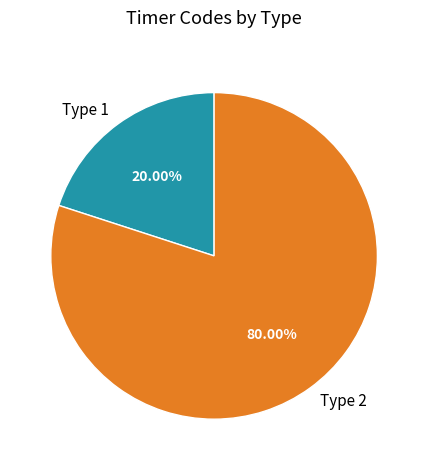

Combined, what portion of the pie is Type 1 and Type 2?

100.0%